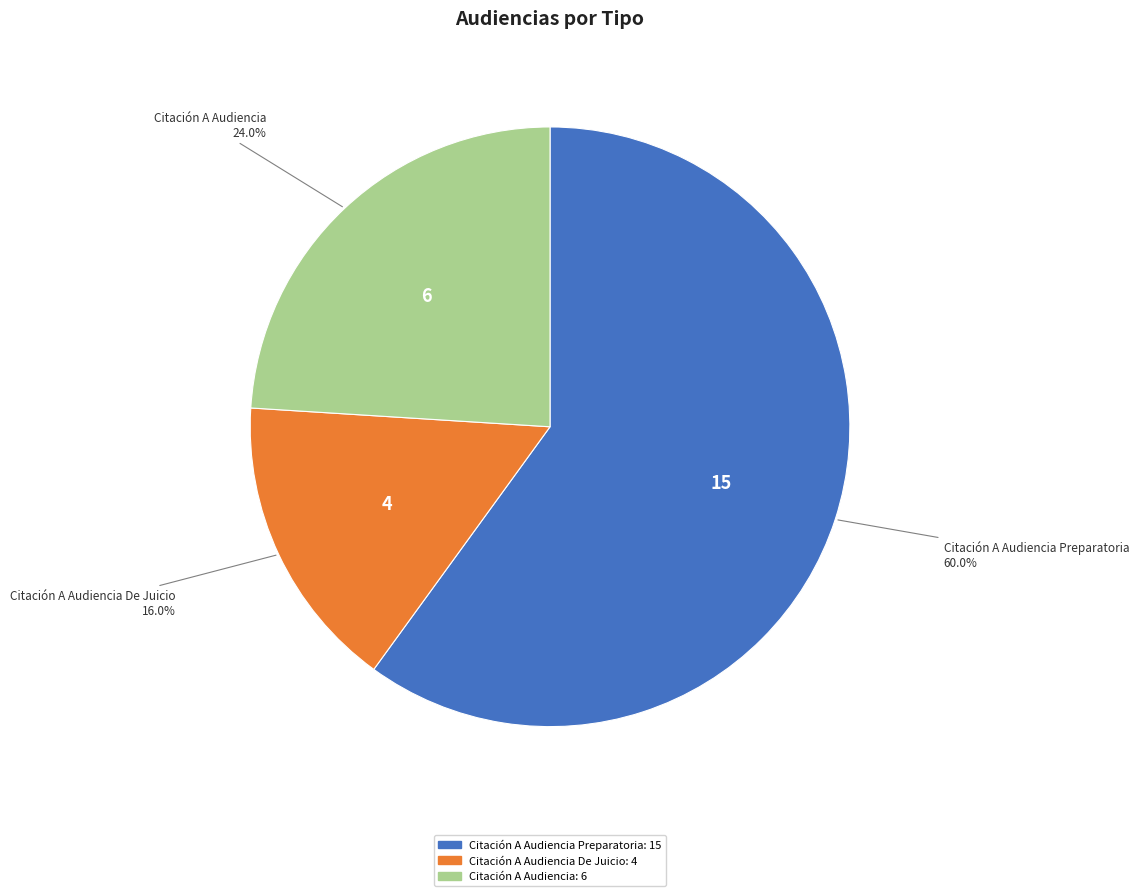

Is there a majority slice in this chart?

Yes